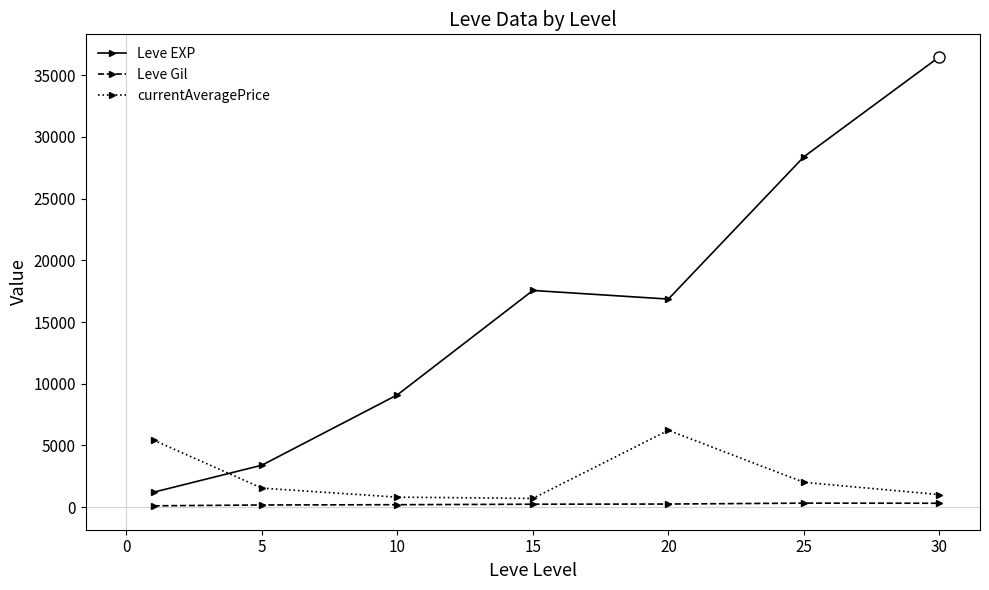

In currentAveragePrice, how many points are lower than both neighbors (excluding endpoints)?

1